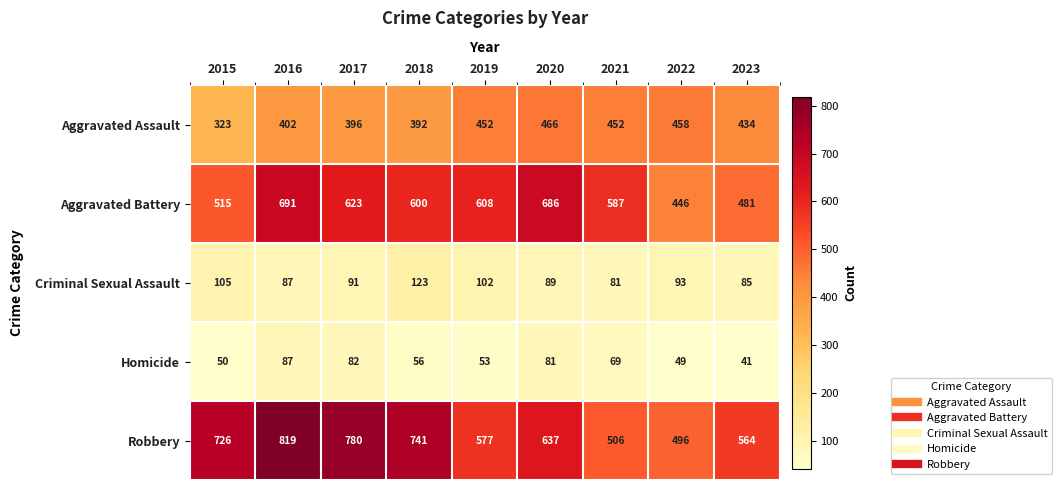

Which series has the largest range (max minus min)?

Robbery